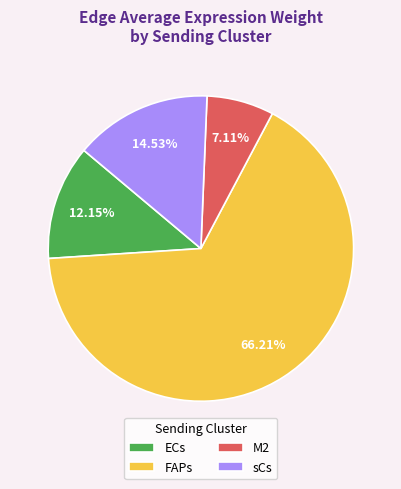

Does any single category account for the majority?

Yes